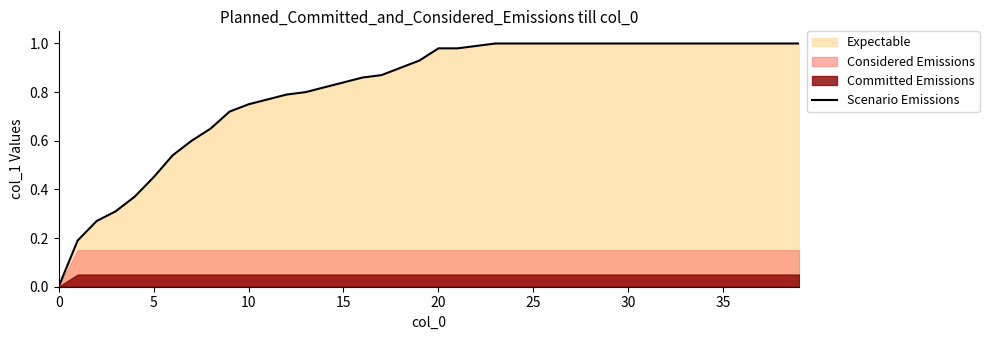

How many lines are shown in the chart?

1